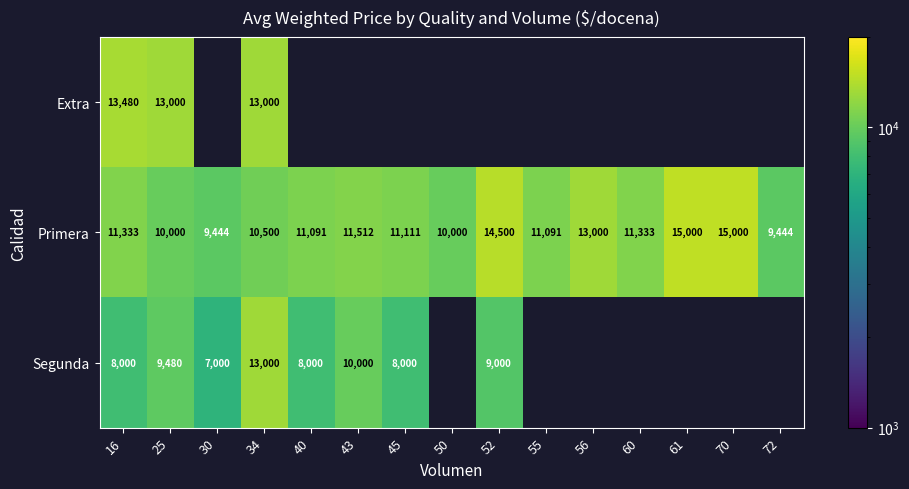

Is it true that Primera equals 11512 at 43?

True